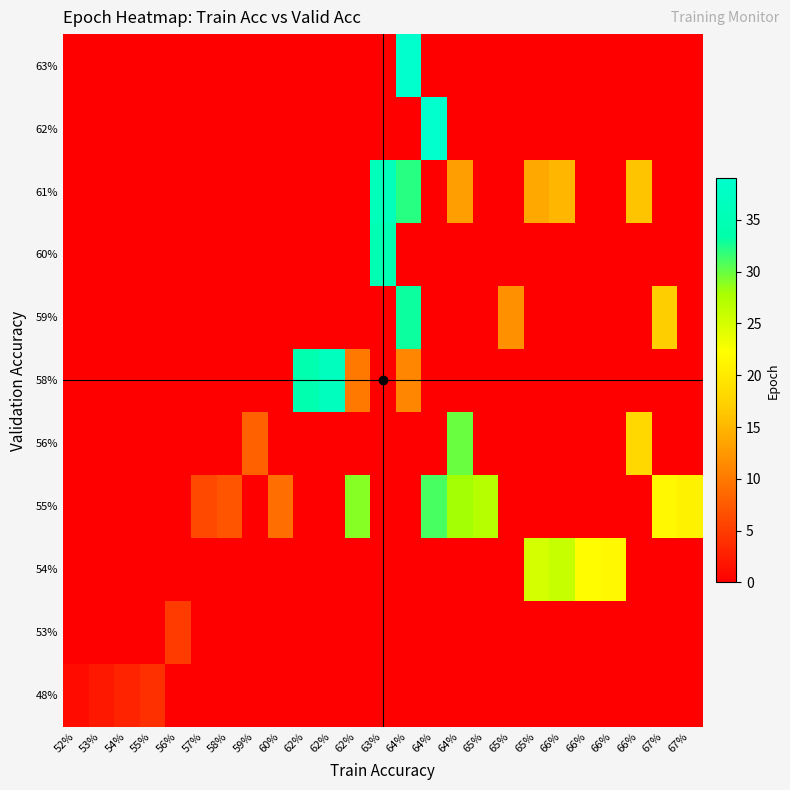

At how many categories does at least one series exceed 16?

15